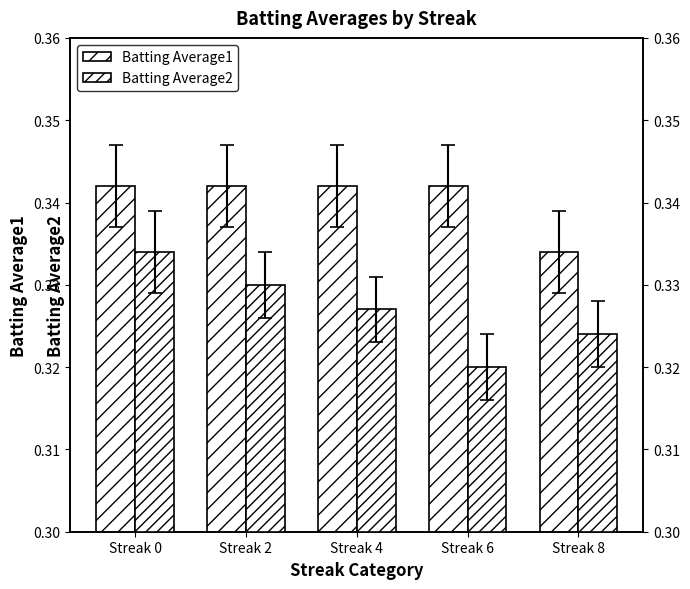

How many distinct data groups are displayed?

2